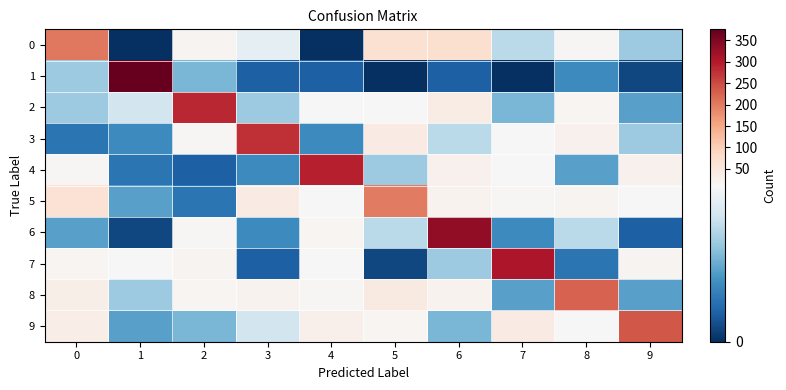

Which series has the widest spread of values?

1